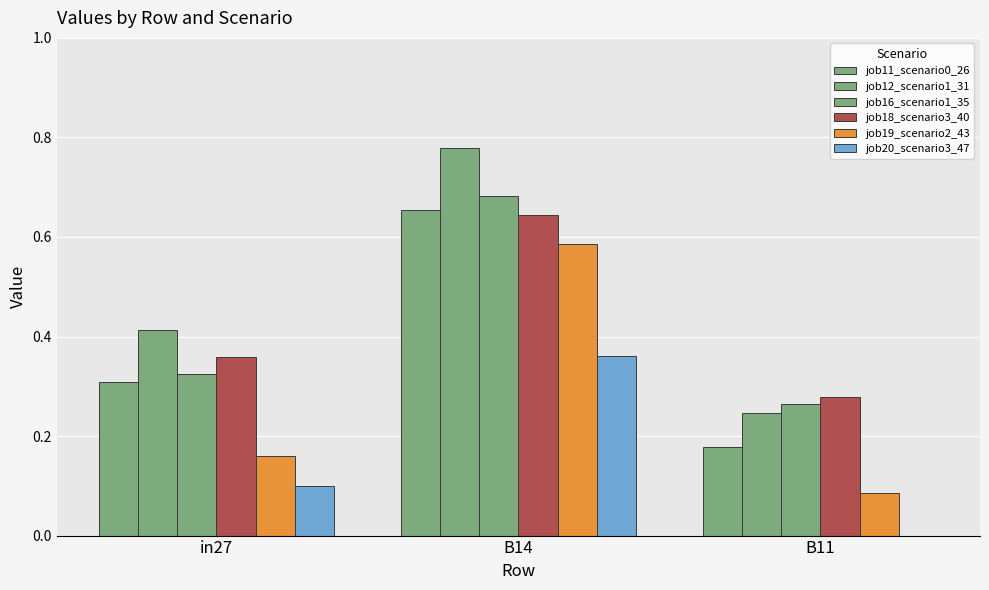

Which has a higher value, B11 or in27?

in27